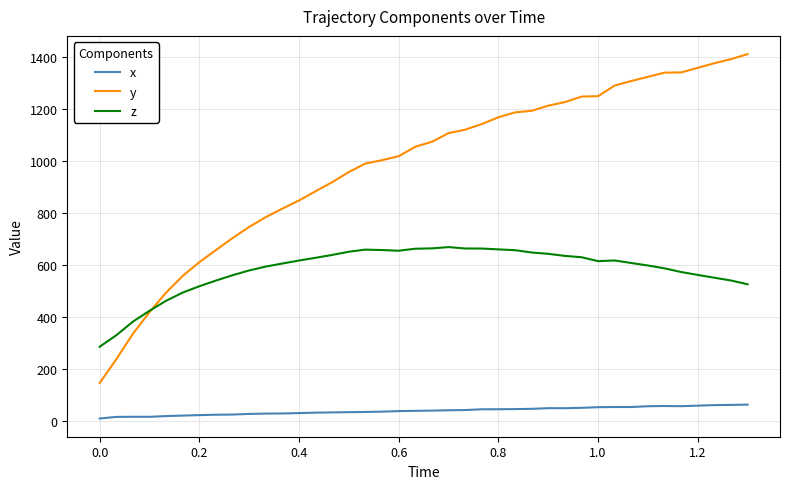

What is the difference between the maximum and minimum values in the y series?

1264.7